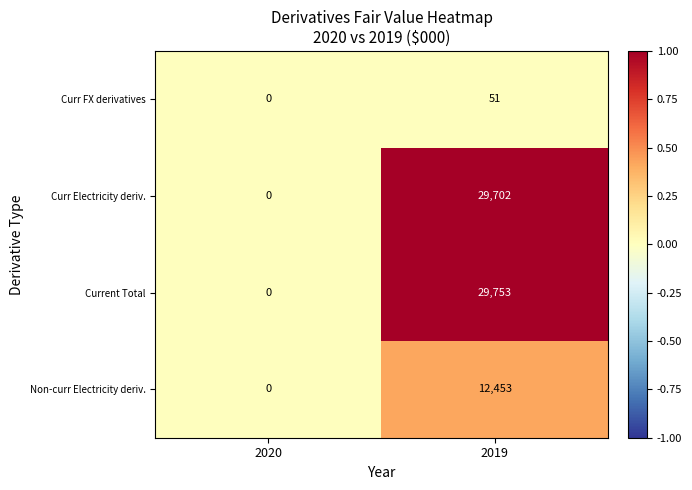

The value of Curr Electricity deriv. at 2020 is -12703. True or false?

False